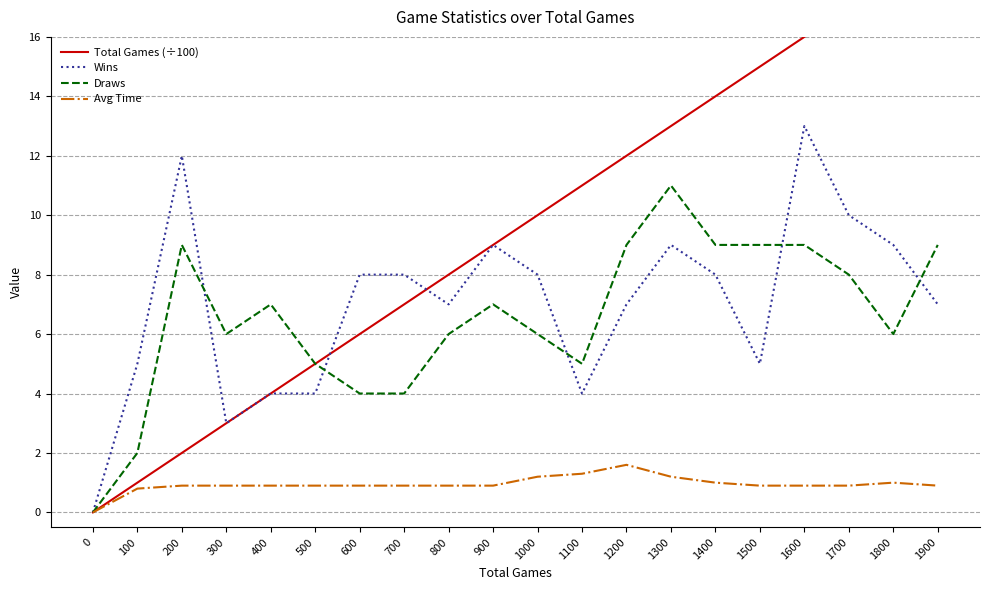

True or false: Avg Time and Draws intersect in this chart.

False